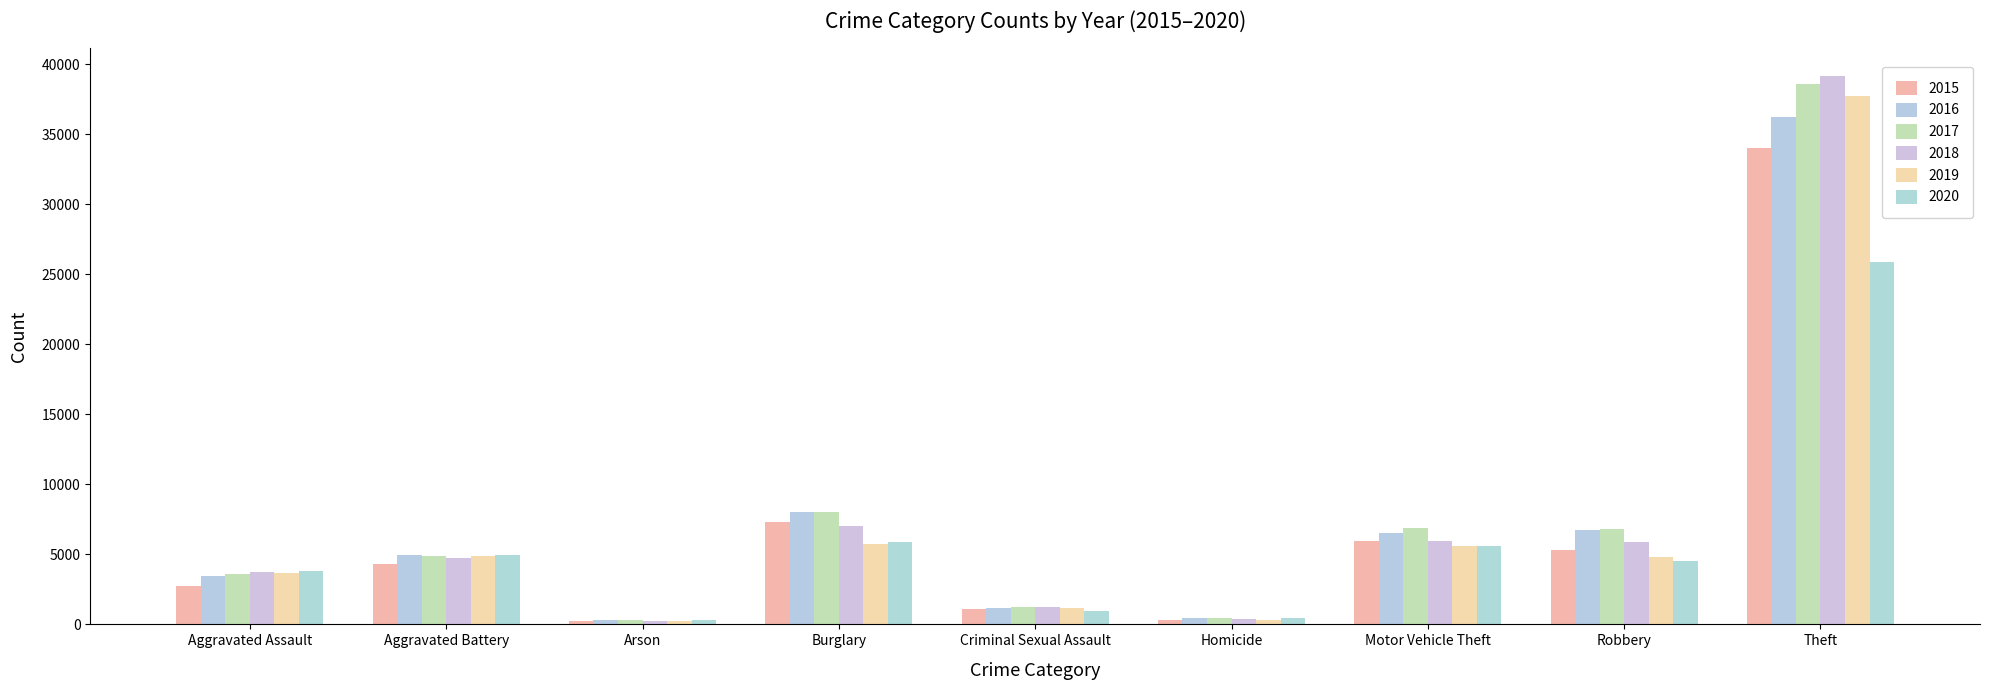

What value does the 2015 series have at Criminal Sexual Assault, to the nearest 50?

1100